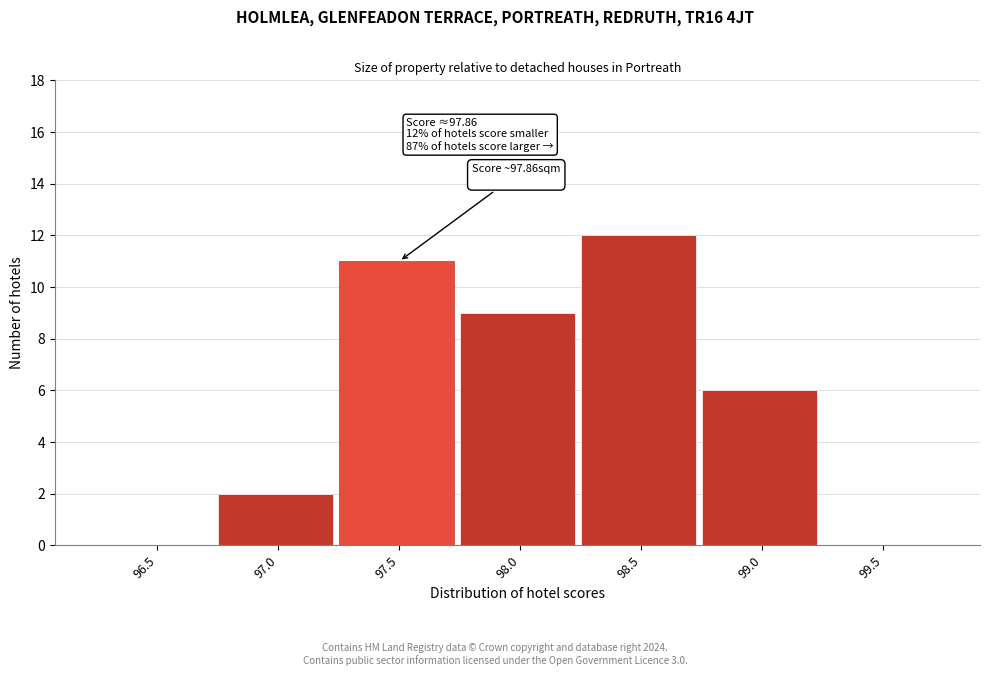

Reading left to right, transcribe all the data shown in this chart.

96.5=0	97.0=2	97.5=11	98.0=9	98.5=12	99.0=6	99.5=0